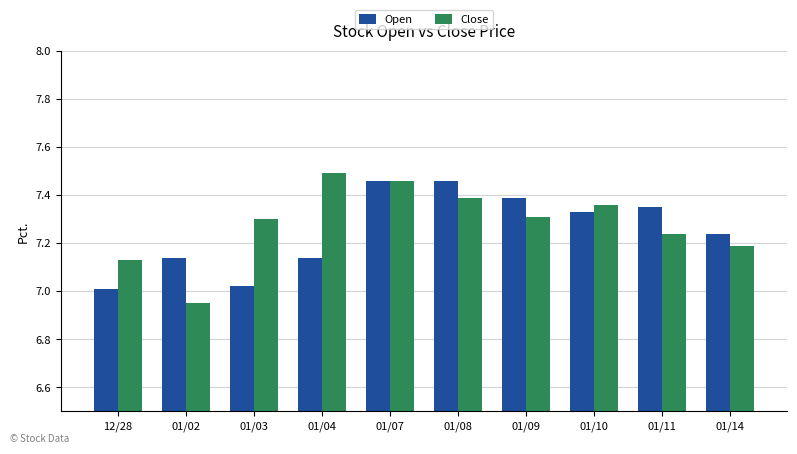

Which series has the largest total across all categories?

Close